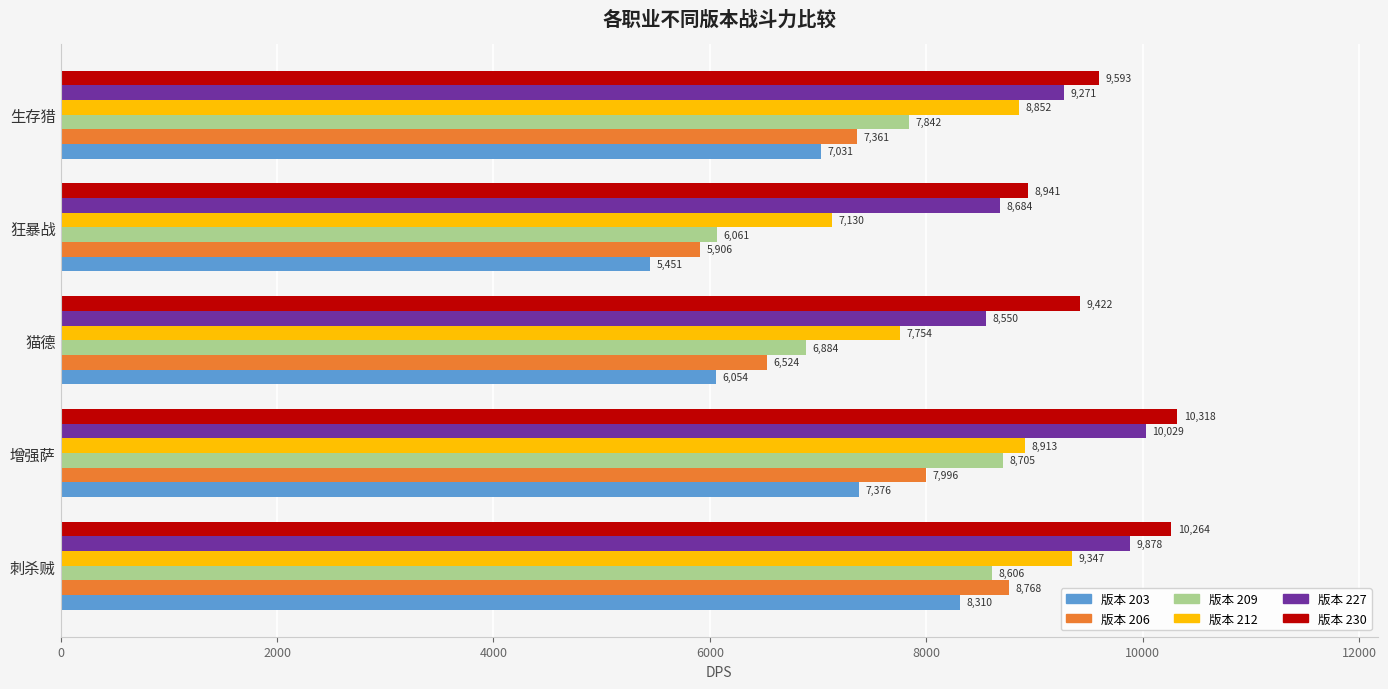

At which category does the chart reach its minimum across all series?

狂暴战